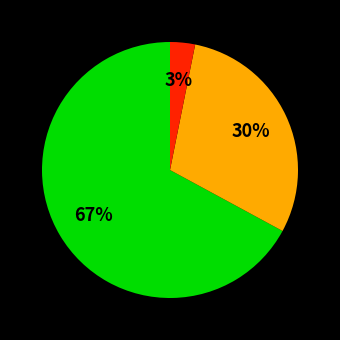

Is there a majority slice in this chart?

Yes